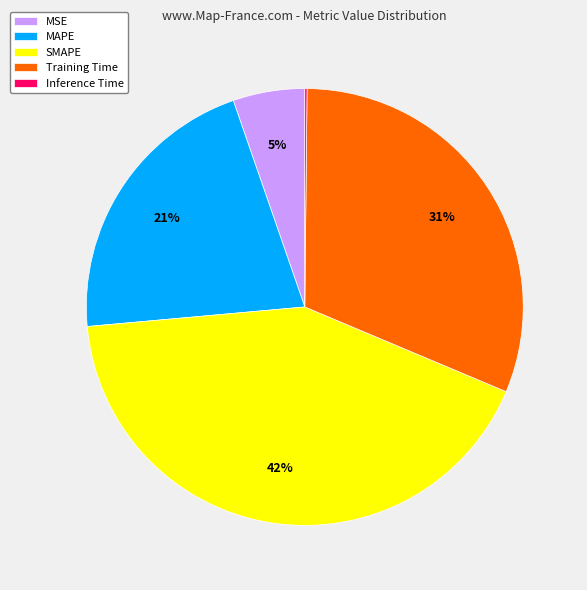

Is MSE the majority of the pie?

No